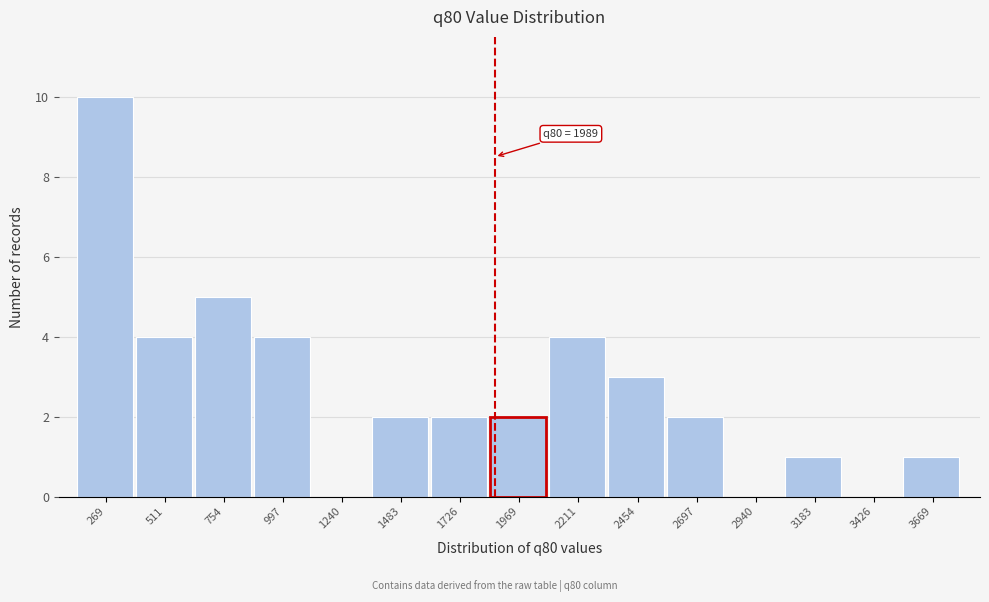

Reading left to right, extract all data points from this chart.

269=10	511=4	754=5	997=4	1240=0	1483=2	1726=2	1969=2	2211=4	2454=3	2697=2	2940=0	3183=1	3426=0	3669=1